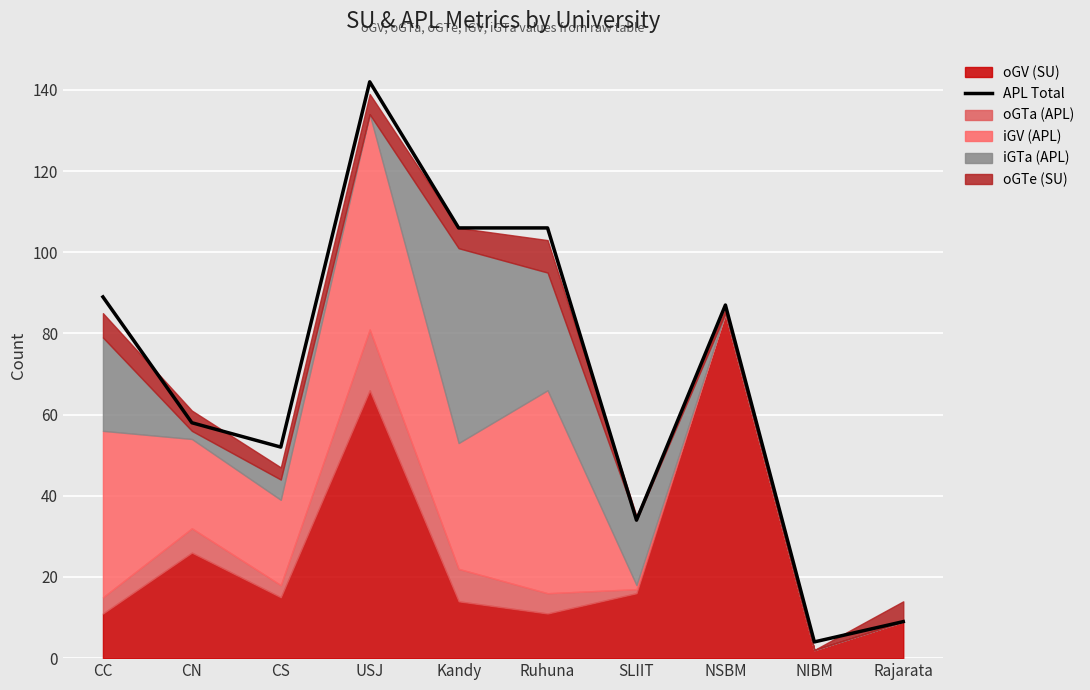

Reading left to right, extract all data points from this chart.

89	58	52	142	106	106	34	87	4	9